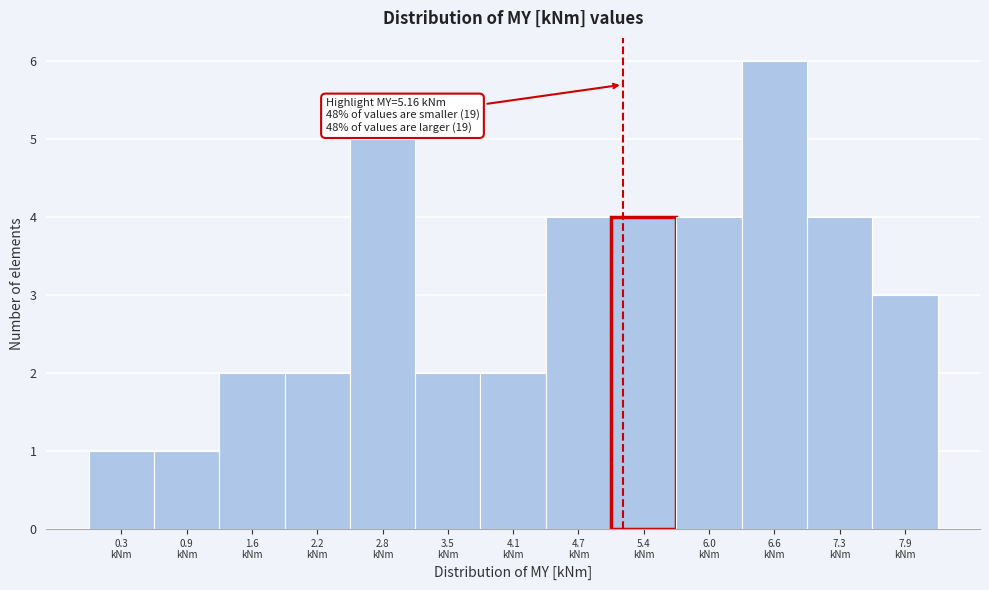

Over which range of the x-axis is the bar tallest?

6.3 to 6.9